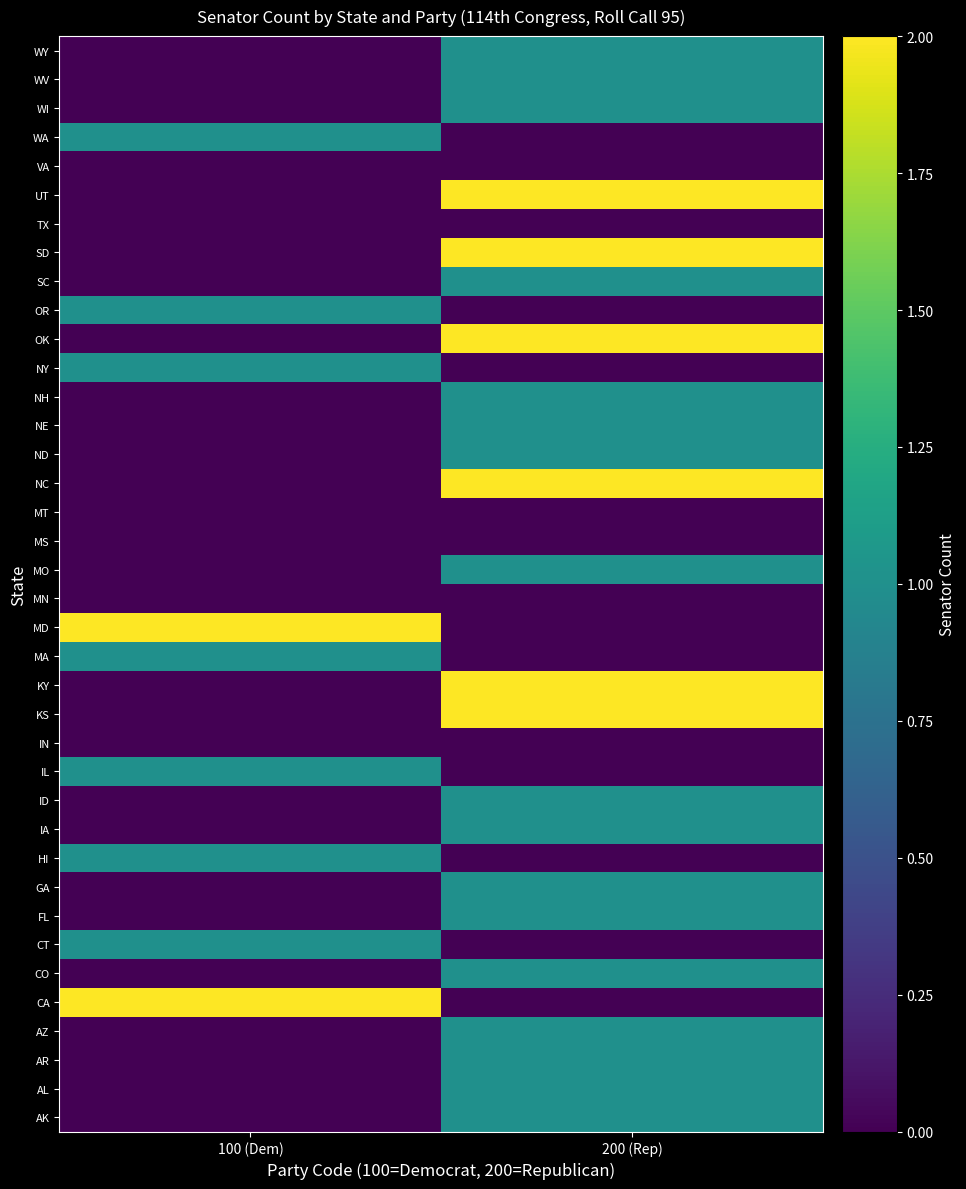

Between 200 (Rep) and 100 (Dem), which is larger?

200 (Rep)